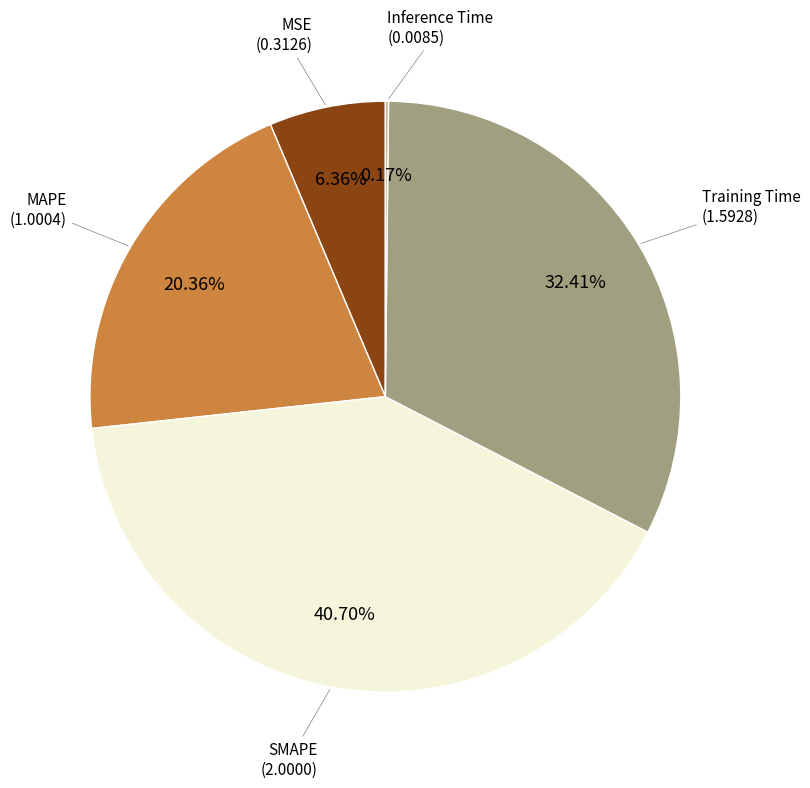

Does any single category account for the majority?

No